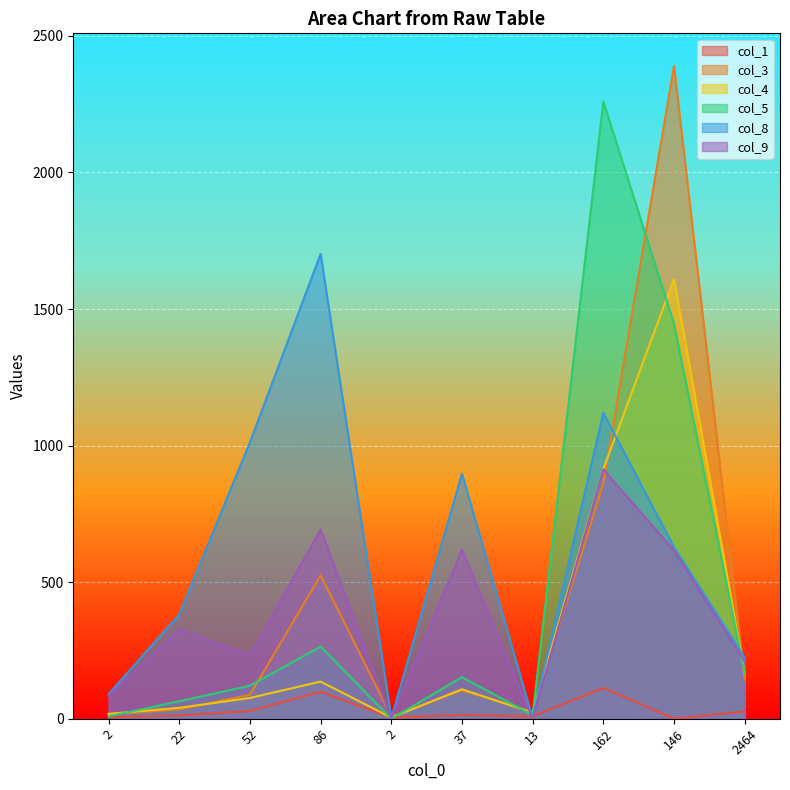

Between 162 and 22, which is larger?

162